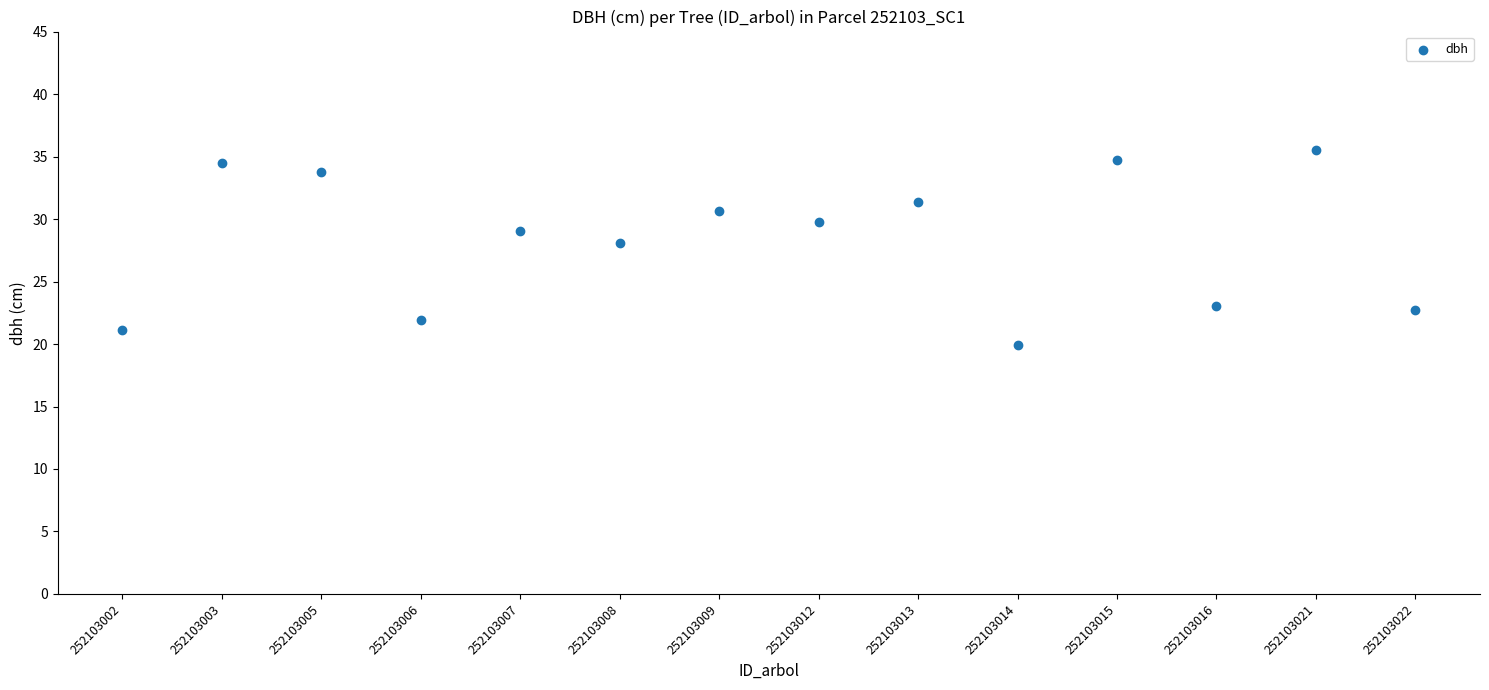

What Y value in the scatter plot is closest to 27?

28.1